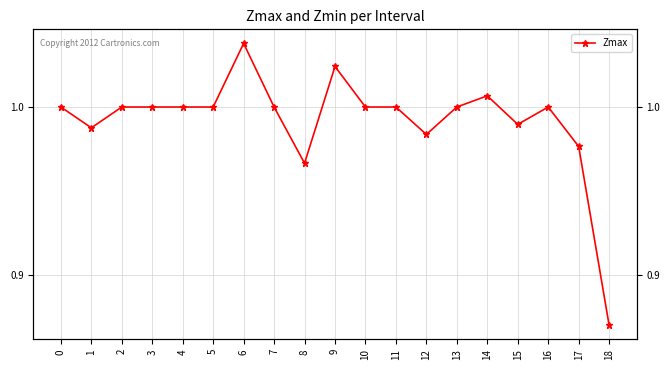

How many data points does each series have?

19